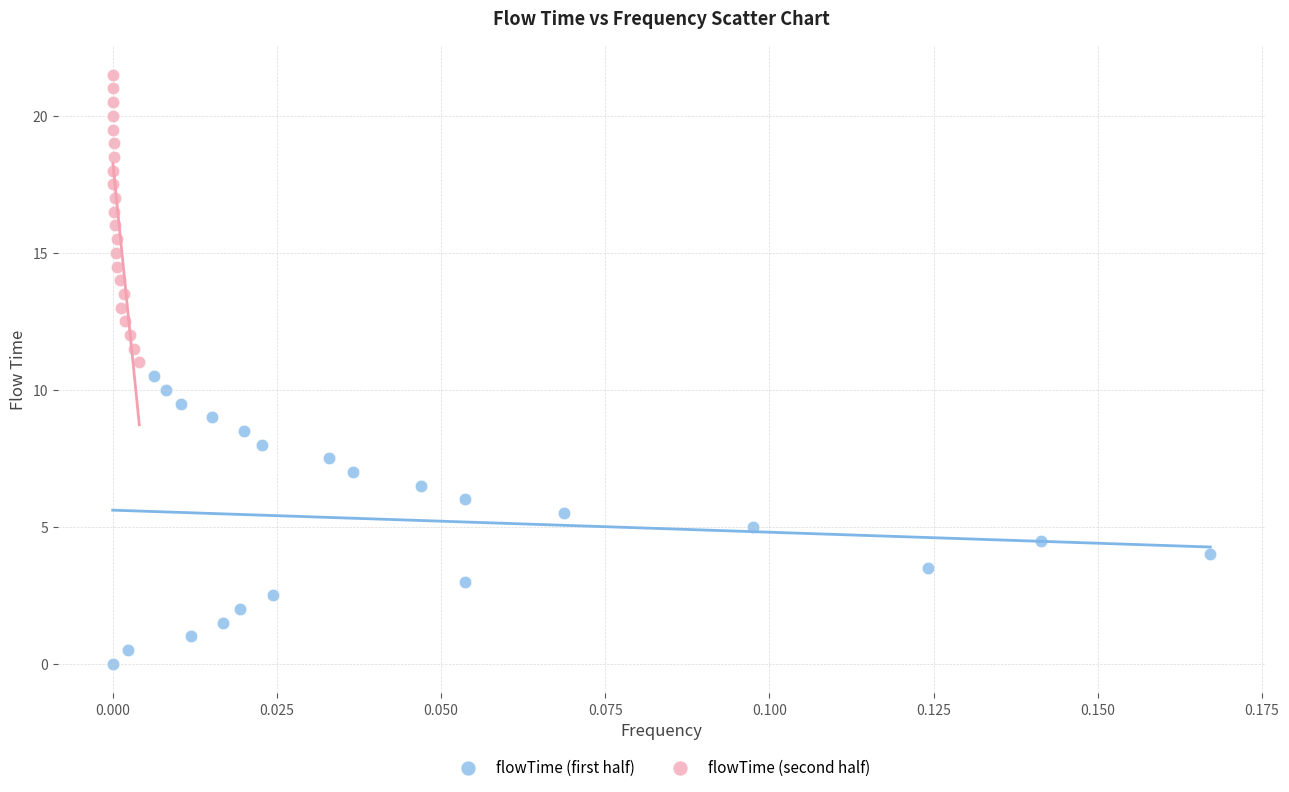

Which series contains the lowest Y value?

flowTime (first half)